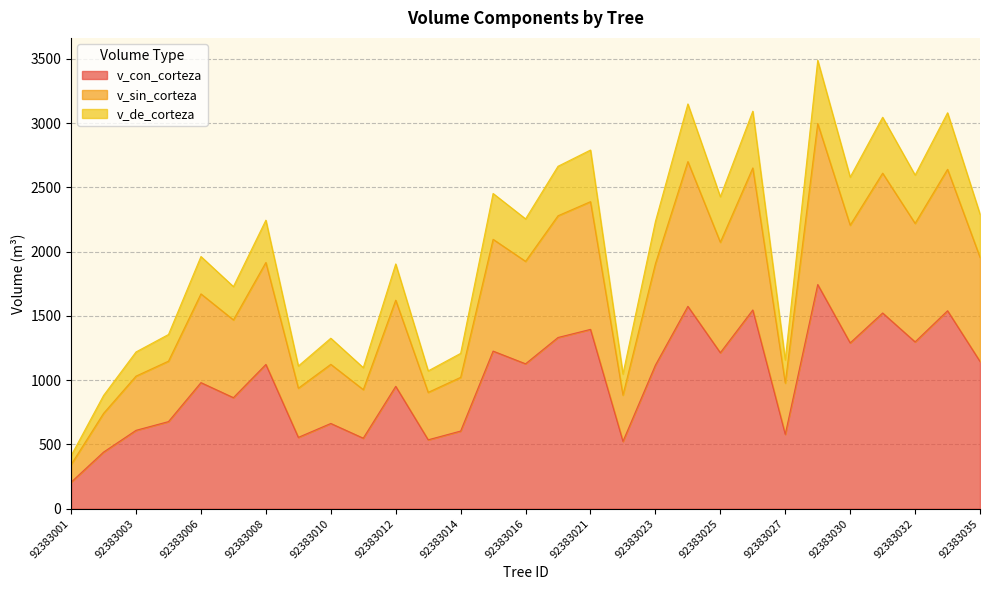

True or false: v_de_corteza has a value of 366.2 at 92383003.

False